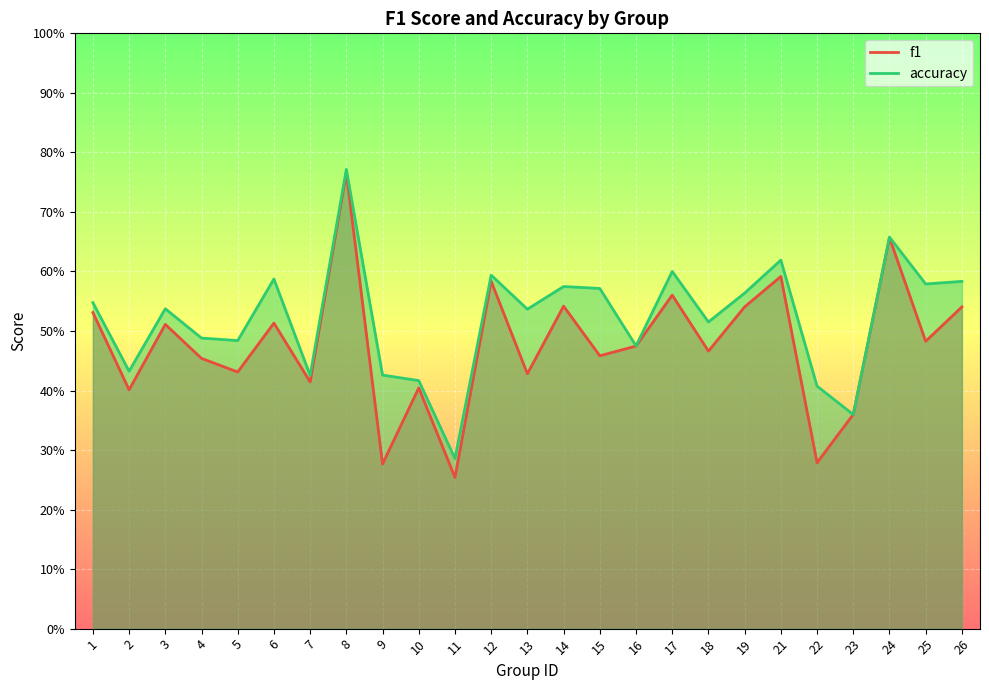

Reading left to right, list all the values displayed in this chart.

f1: 0.5	0.4	0.5	0.5	0.4	0.5	0.4	0.8	0.3	0.4	0.3	0.6	0.4	0.5	0.5	0.5	0.6	0.5	0.5	0.6	0.3	0.4	0.7	0.5	0.5
accuracy: 0.5	0.4	0.5	0.5	0.5	0.6	0.4	0.8	0.4	0.4	0.3	0.6	0.5	0.6	0.6	0.5	0.6	0.5	0.6	0.6	0.4	0.4	0.7	0.6	0.6